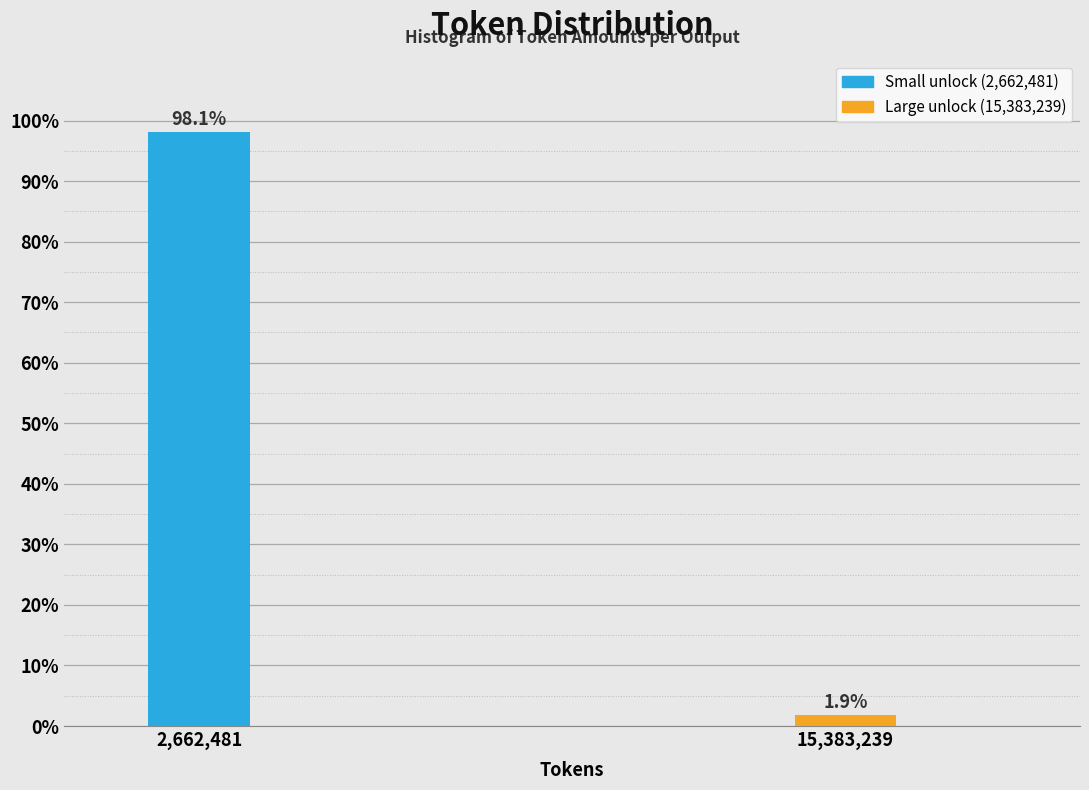

Reading right to left, what are all the values shown in this chart?

15,383,239=1.9	2,662,481=98.1